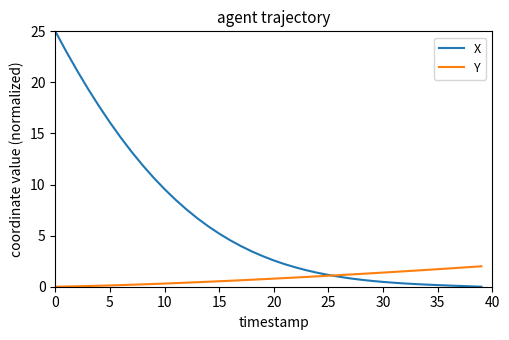

What is the maximum value for Y?

2.0